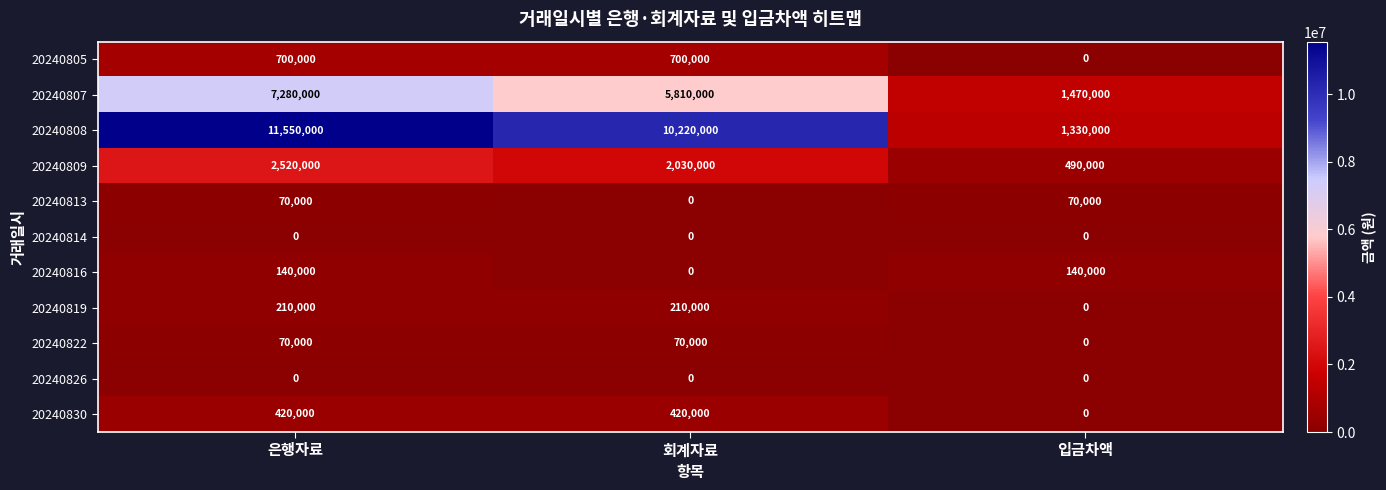

At which label is 20240808 closest to 6440000?

회계자료